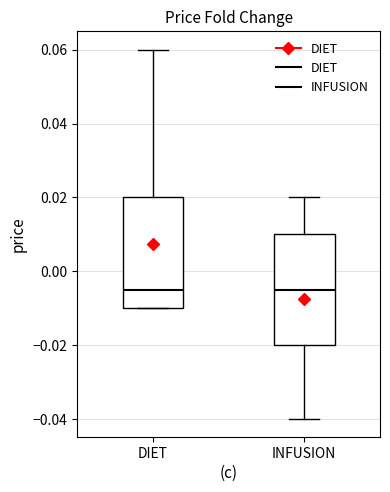

Reading left to right, read every box against the y-axis: the position of its median line, the range the box covers, and the ends of its whiskers. The values are not printed on the chart, so give them approximately, as read against the axis.

DIET: median -0.004, box -0.010 to 0.020, whiskers -0.010 to 0.060
INFUSION: median -0.004, box -0.020 to 0.010, whiskers -0.040 to 0.020